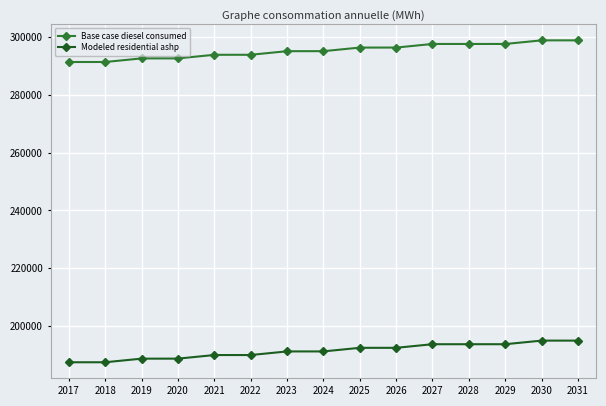

True or false: Modeled residential ashp has a value of 328052.0 at 2026.

False